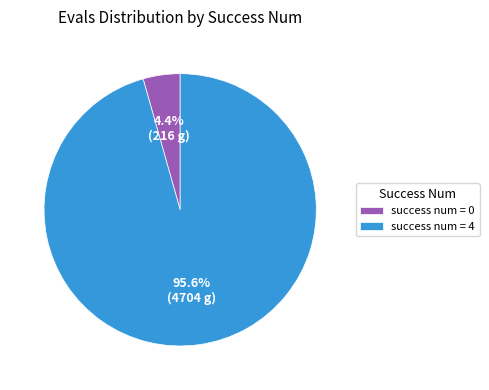

Is there a majority slice in this chart?

Yes